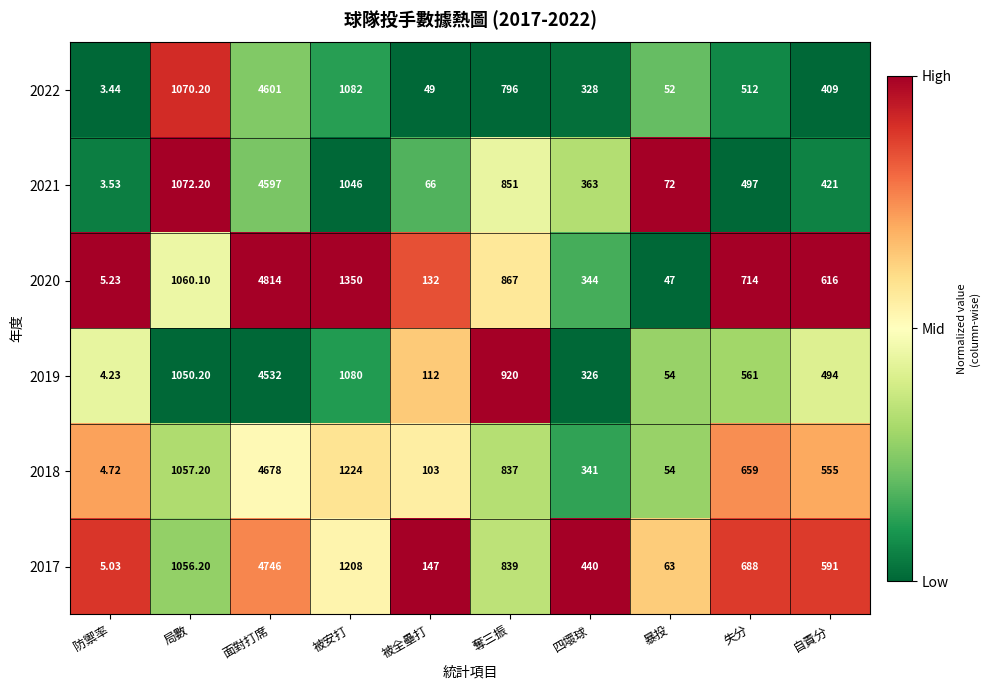

Which series changed the most between 被安打 and 自責分?

2020